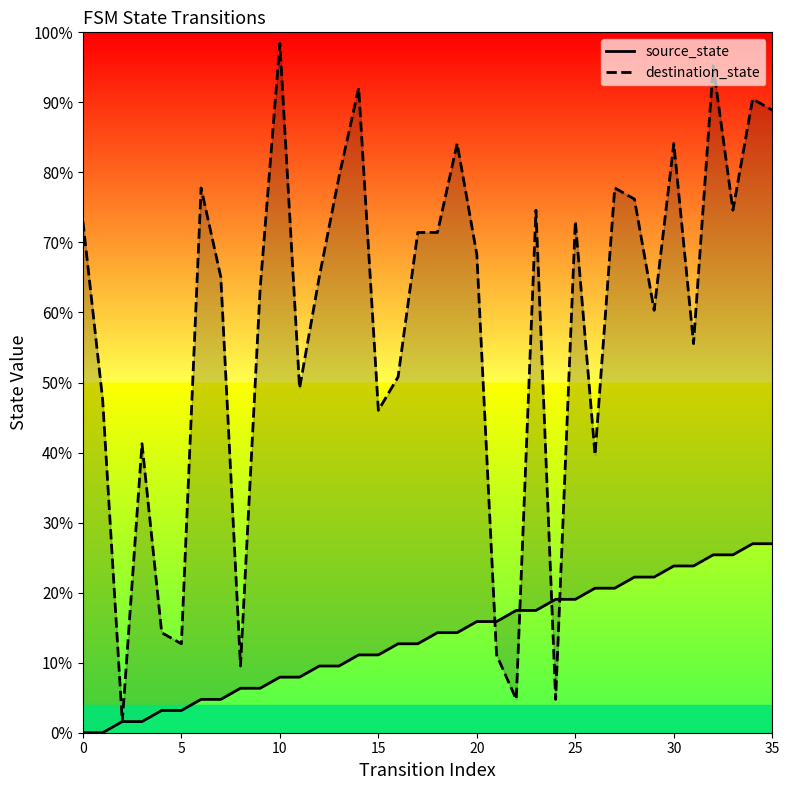

At which label does destination_state reach its peak?

10